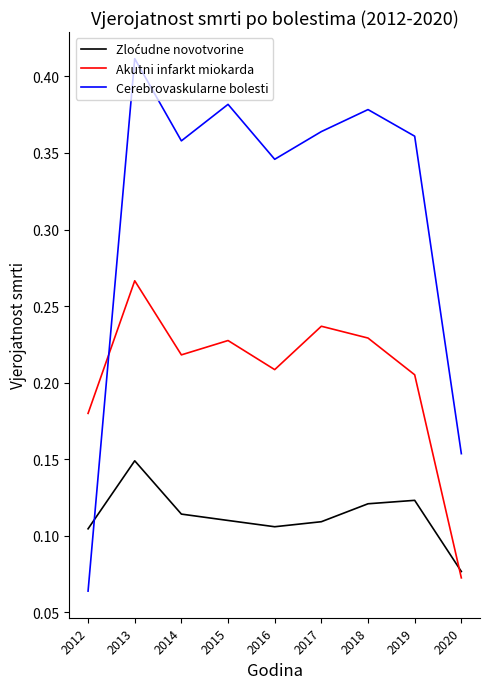

At which label is Akutni infarkt miokarda closest to 0?

2020